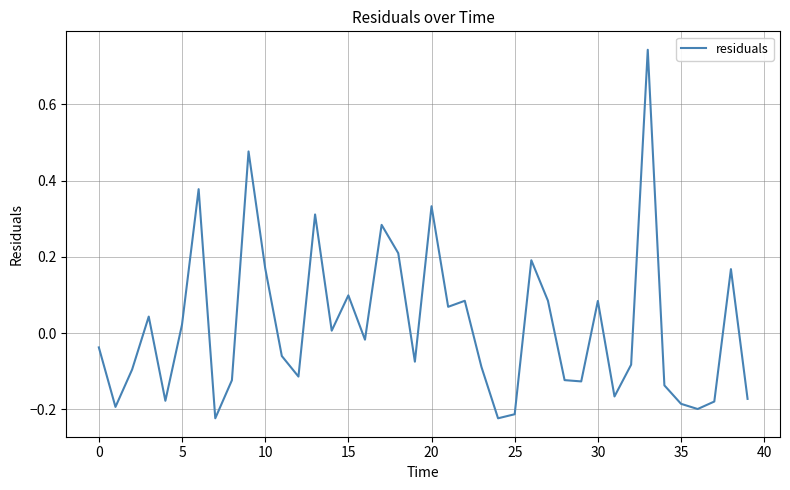

What is the difference between the maximum and minimum values?

1.0